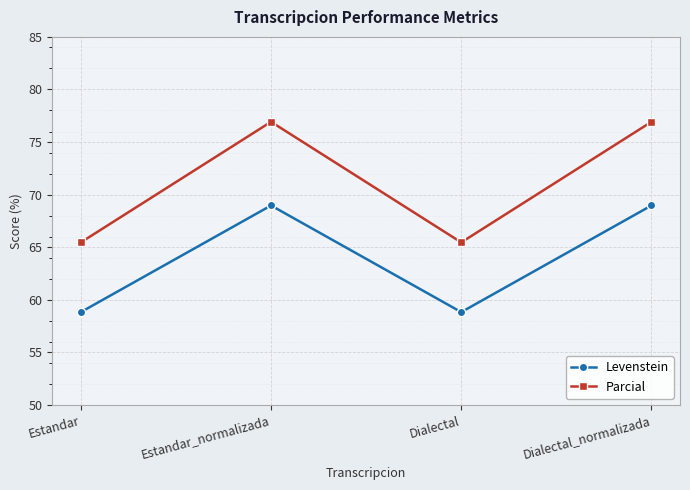

Does the chart have visible grid lines?

Yes